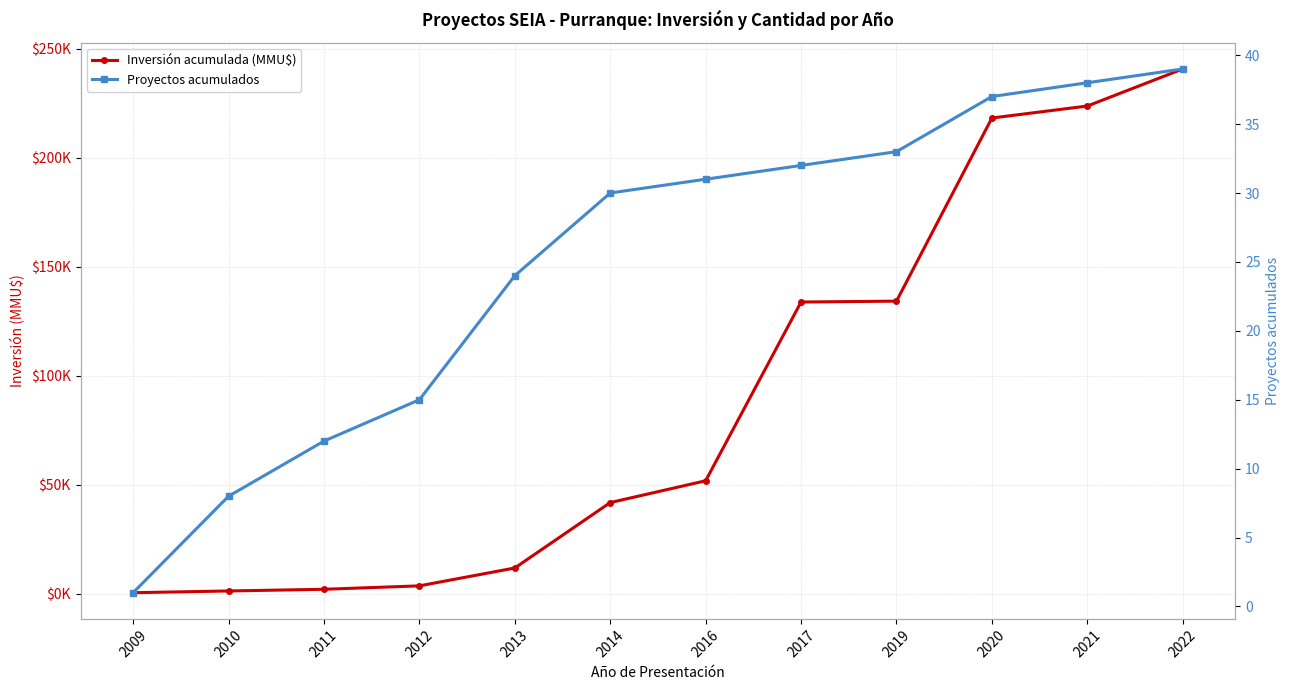

What is the sum of the Proyectos acumulados values at 2022 and 2013?

63